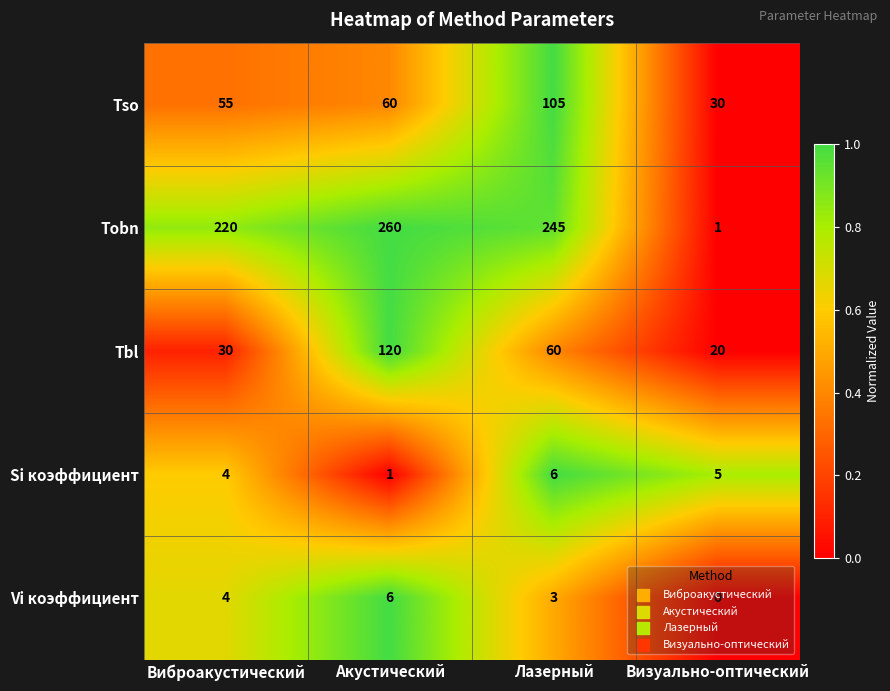

How many values in the Tbl series are below 60?

2